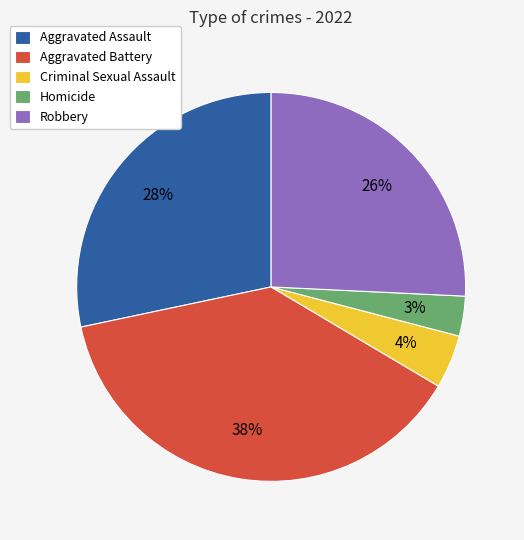

Is the sum of Aggravated Battery and Aggravated Assault greater than half?

Yes